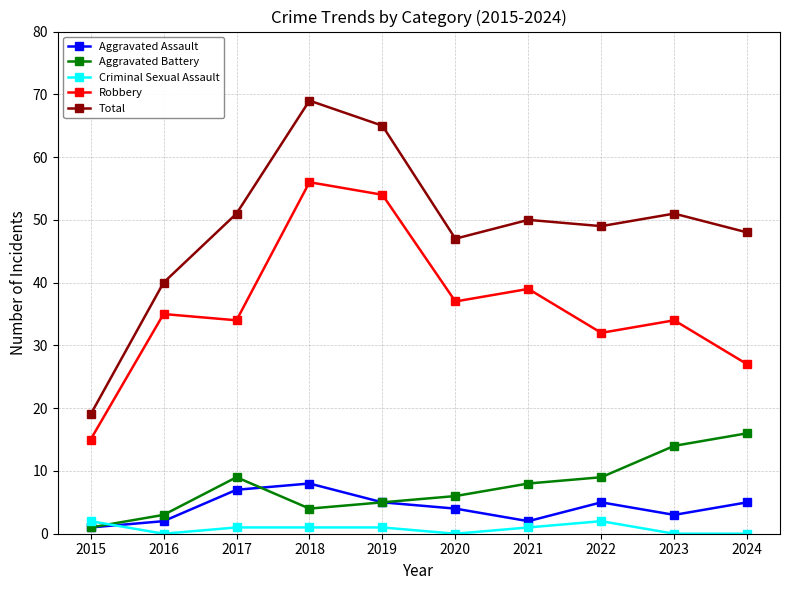

True or false: Total and Aggravated Battery cross at least once.

False